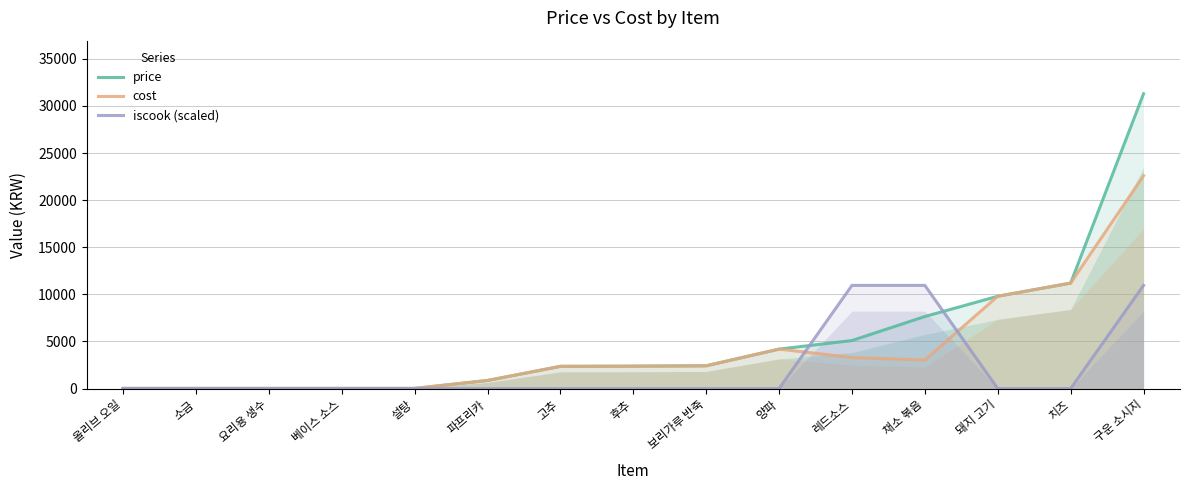

The value of iscook (scaled) at 채소 볶음 is 10955. True or false?

True